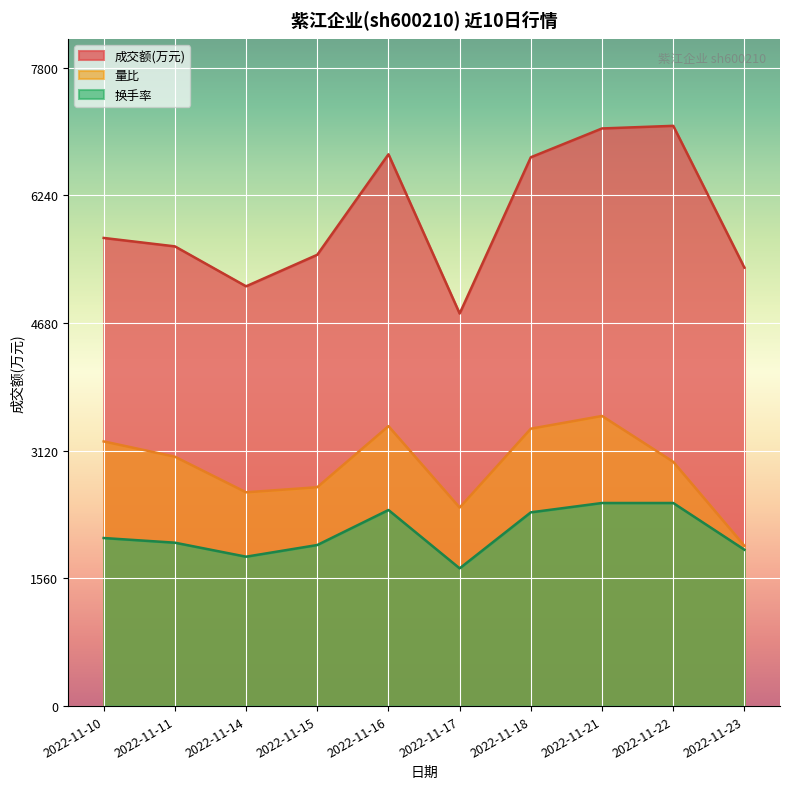

What is the smallest value displayed?

1683.1